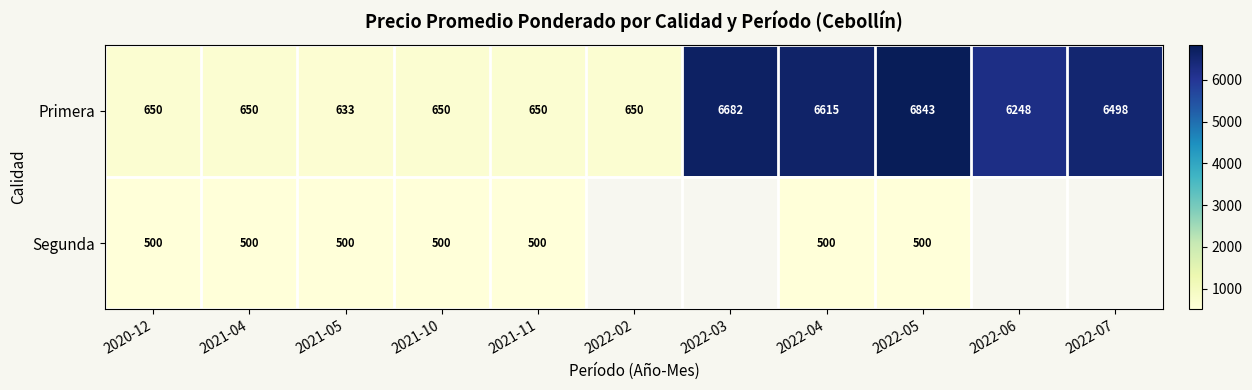

The Primera series shows 3618 at 2022-03. True or false?

False